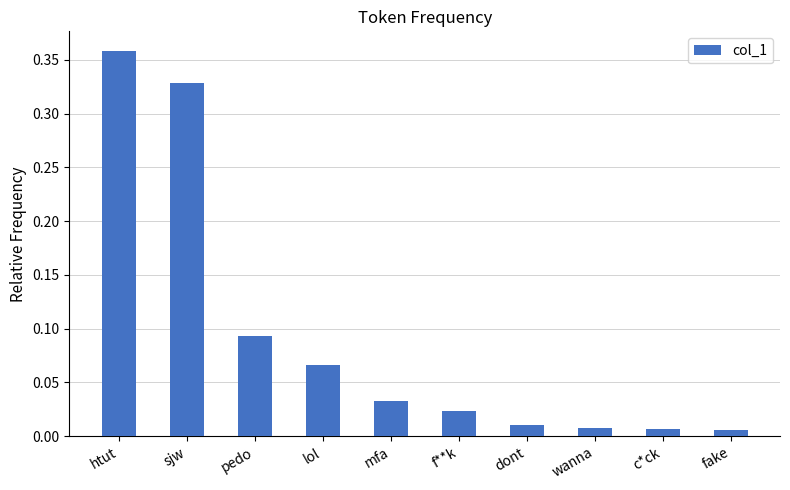

How many bars are there in total?

10